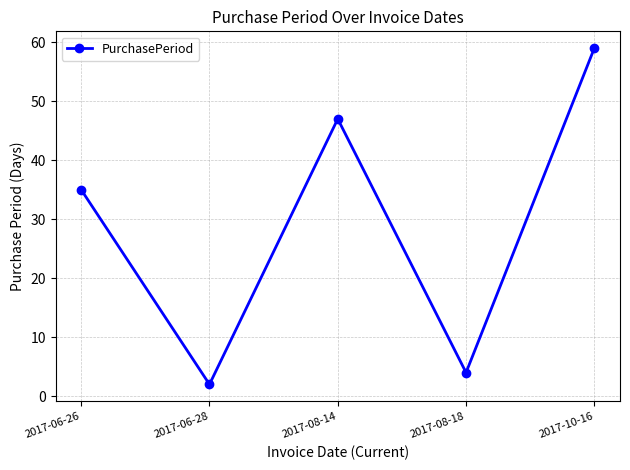

What is the sum of the values at 2017-08-14 and 2017-06-26?

82